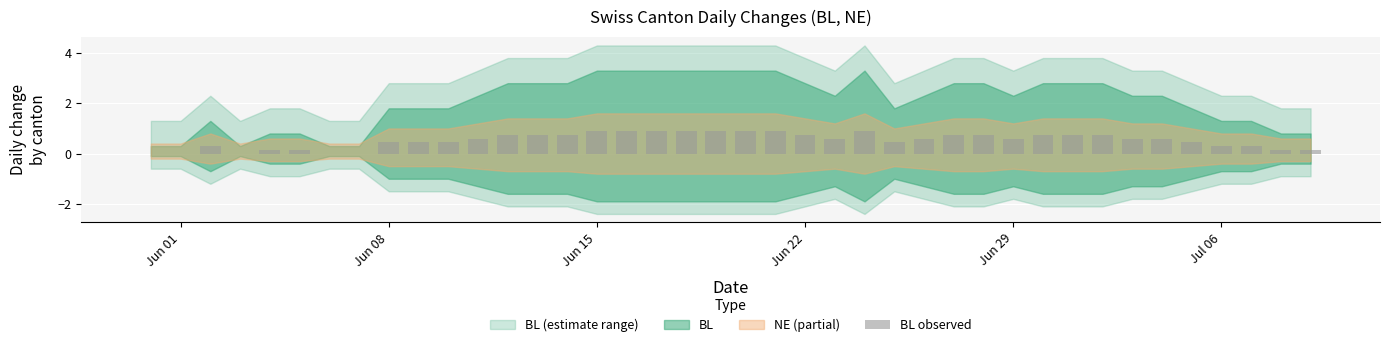

What is the greatest value displayed?

0.9